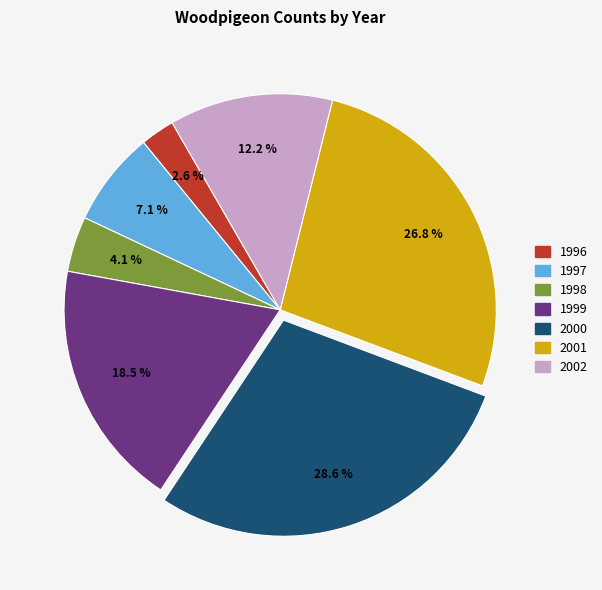

Rank the categories by value from highest to lowest.

2000, 2001, 1999, 2002, 1997, 1998, 1996